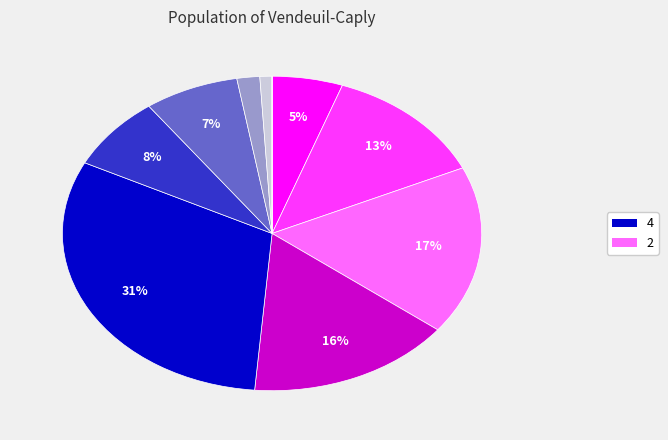

Is there a majority slice in this chart?

No